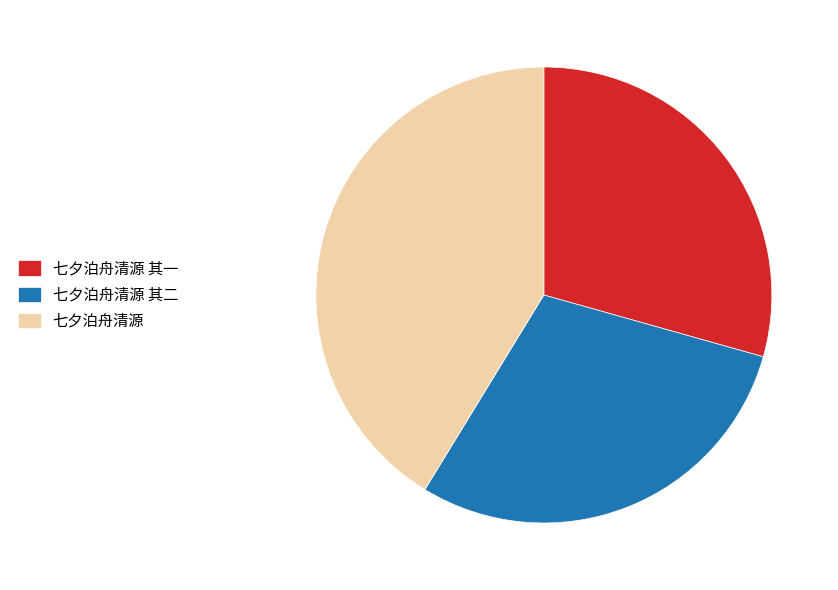

Does any single category account for the majority?

No